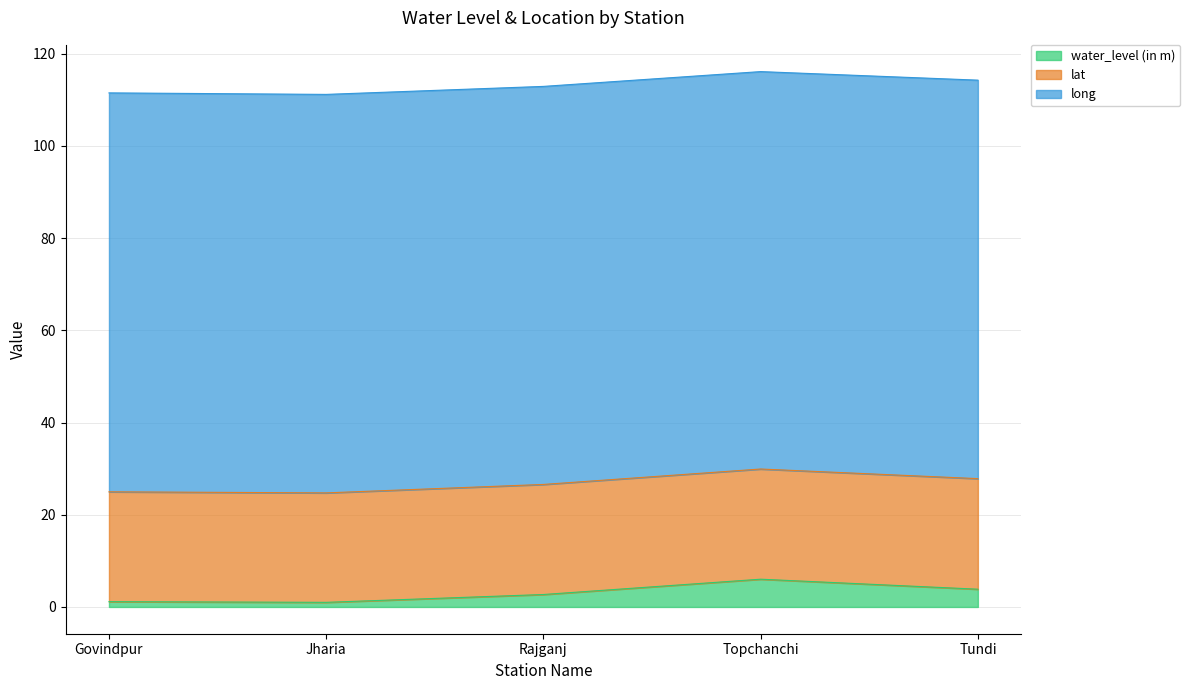

Rank the series at Govindpur from lowest to highest value.

water_level (in m), lat, long